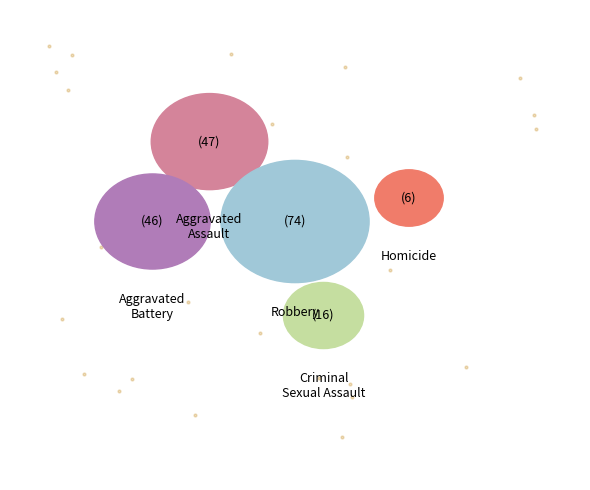

To the nearest percent, what is the difference between the largest and smallest slice percentages?

36%